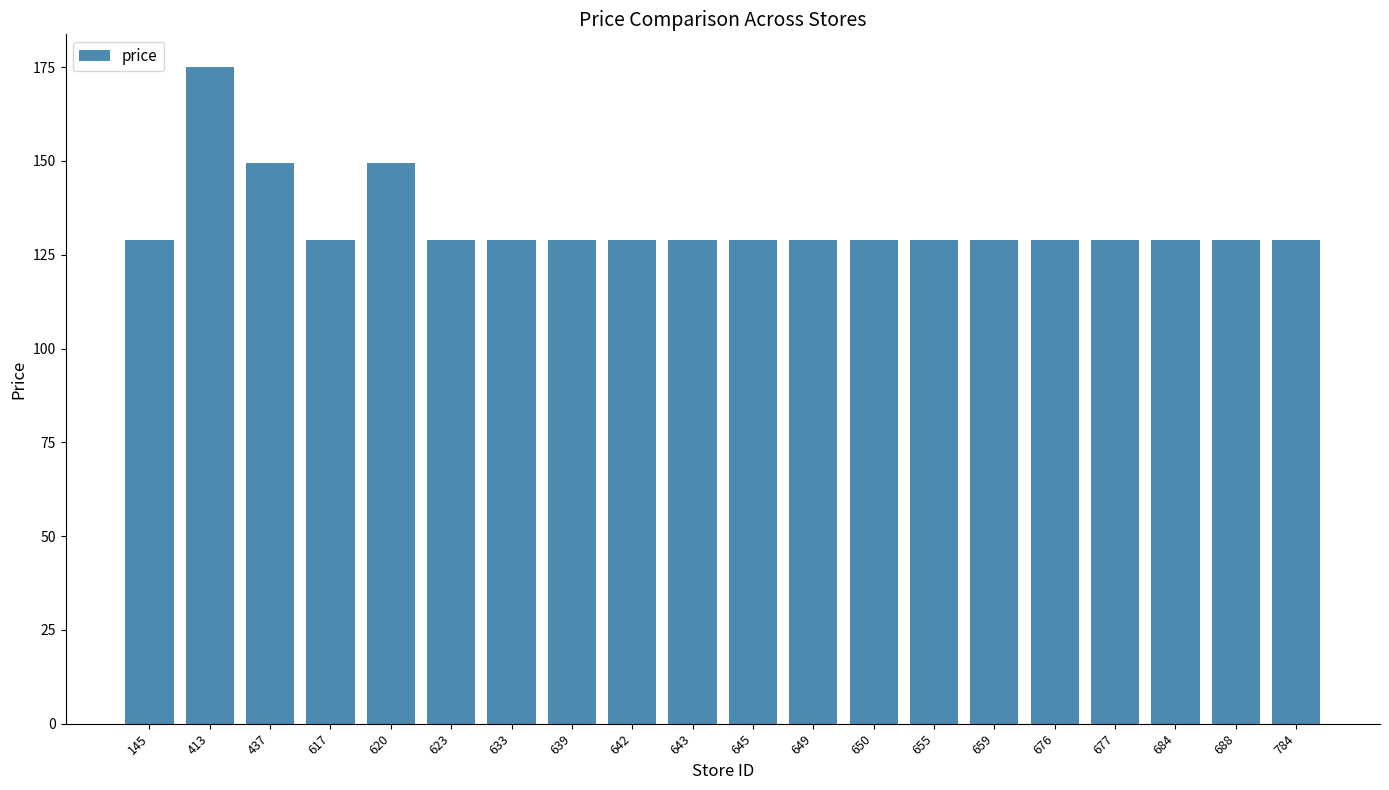

What is the sum of all values?

2667.0